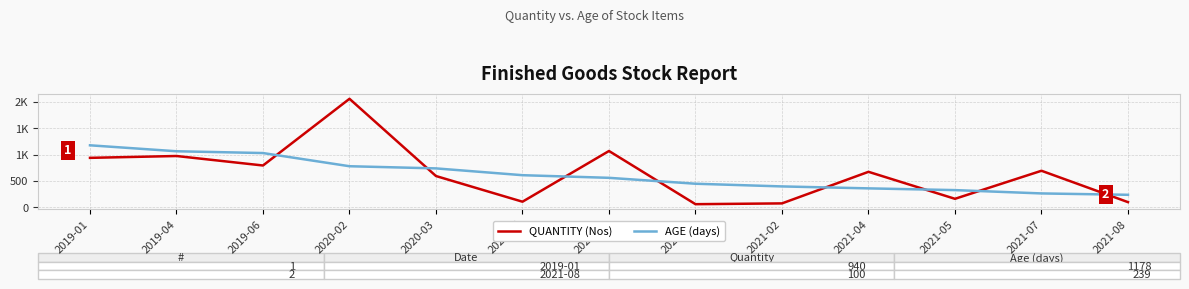

Is this an area chart (filled region under the line)?

No